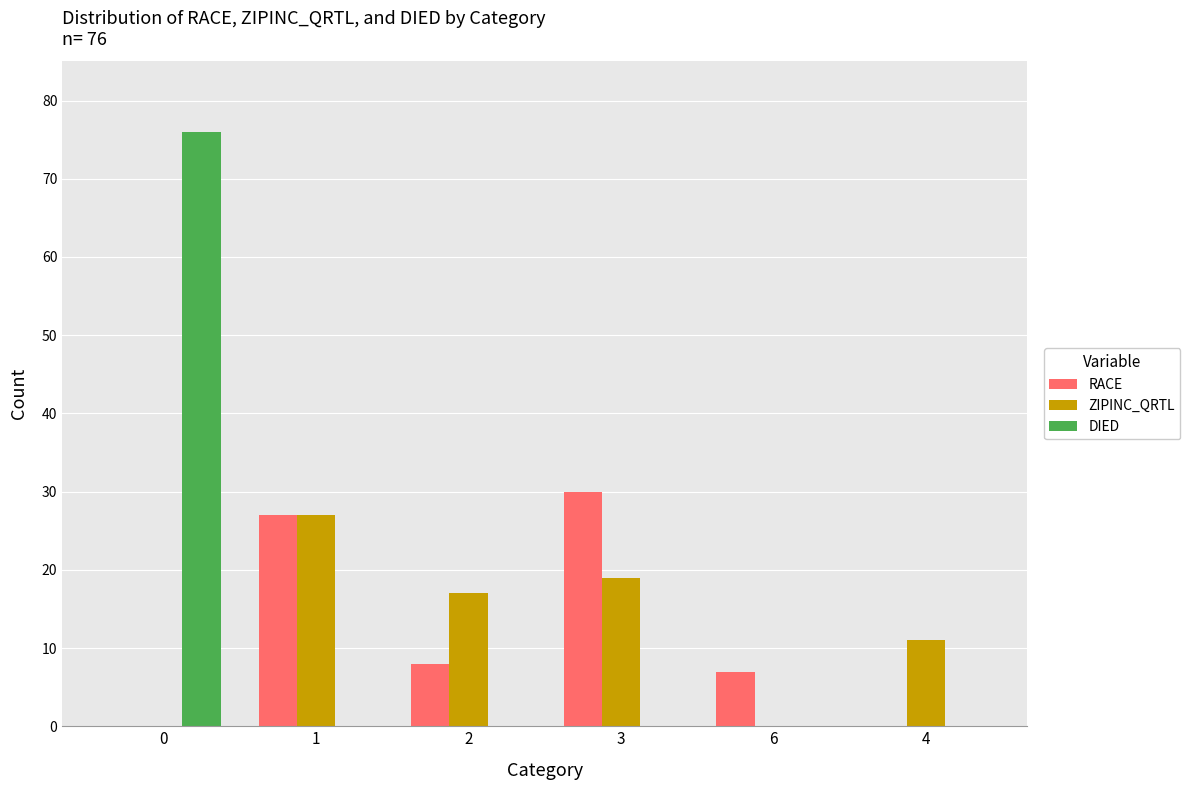

What is the sum of all ZIPINC_QRTL values?

74